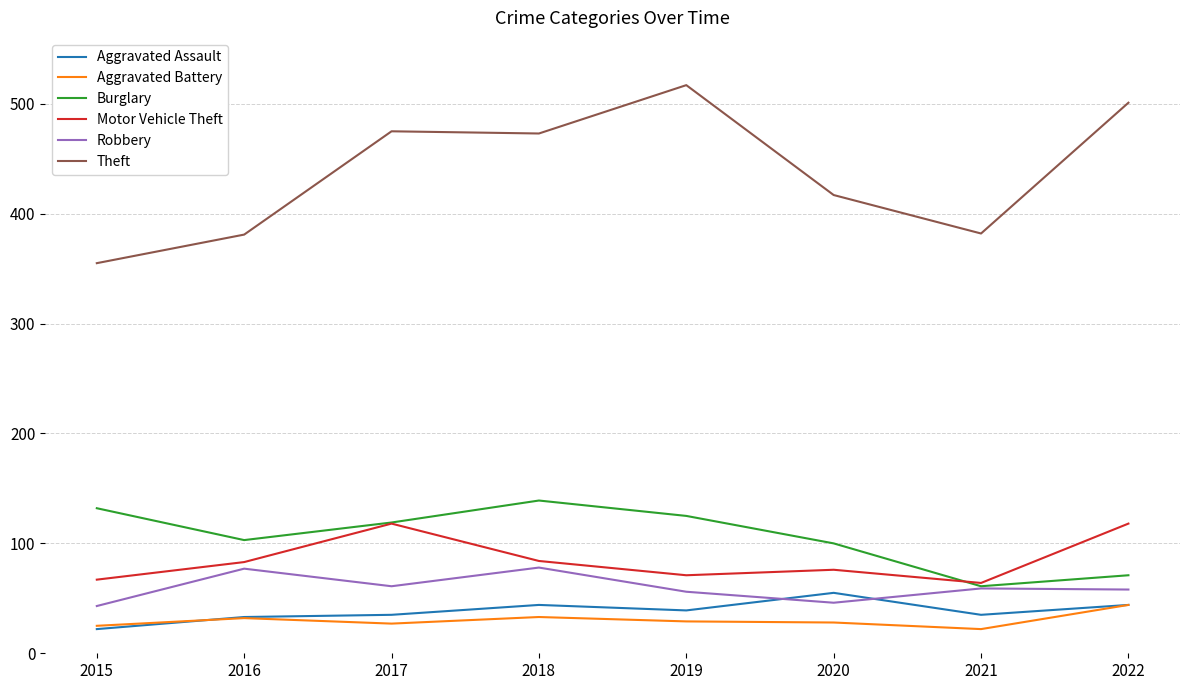

What is the difference between the highest and lowest values at 2021?

360